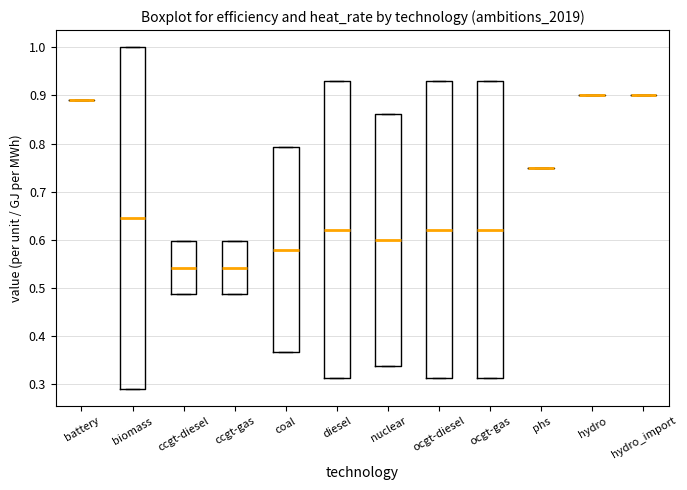

Reading left to right, read every box against the y-axis: the position of its median line, the range the box covers, and the ends of its whiskers. The values are not printed on the chart, so give them approximately, as read against the axis.

battery: box collapsed to a line at 0.89, whiskers 0.89 to 0.89
biomass: median 0.65, box 0.29 to 1.00, whiskers 0.29 to 1.00
ccgt-diesel: median 0.54, box 0.49 to 0.60, whiskers 0.49 to 0.60
ccgt-gas: median 0.54, box 0.49 to 0.60, whiskers 0.49 to 0.60
coal: median 0.58, box 0.37 to 0.79, whiskers 0.37 to 0.79
diesel: median 0.62, box 0.31 to 0.93, whiskers 0.31 to 0.93
nuclear: median 0.60, box 0.34 to 0.86, whiskers 0.34 to 0.86
ocgt-diesel: median 0.62, box 0.31 to 0.93, whiskers 0.31 to 0.93
ocgt-gas: median 0.62, box 0.31 to 0.93, whiskers 0.31 to 0.93
phs: box collapsed to a line at 0.75, whiskers 0.75 to 0.75
hydro: box collapsed to a line at 0.90, whiskers 0.90 to 0.90
hydro_import: box collapsed to a line at 0.90, whiskers 0.90 to 0.90